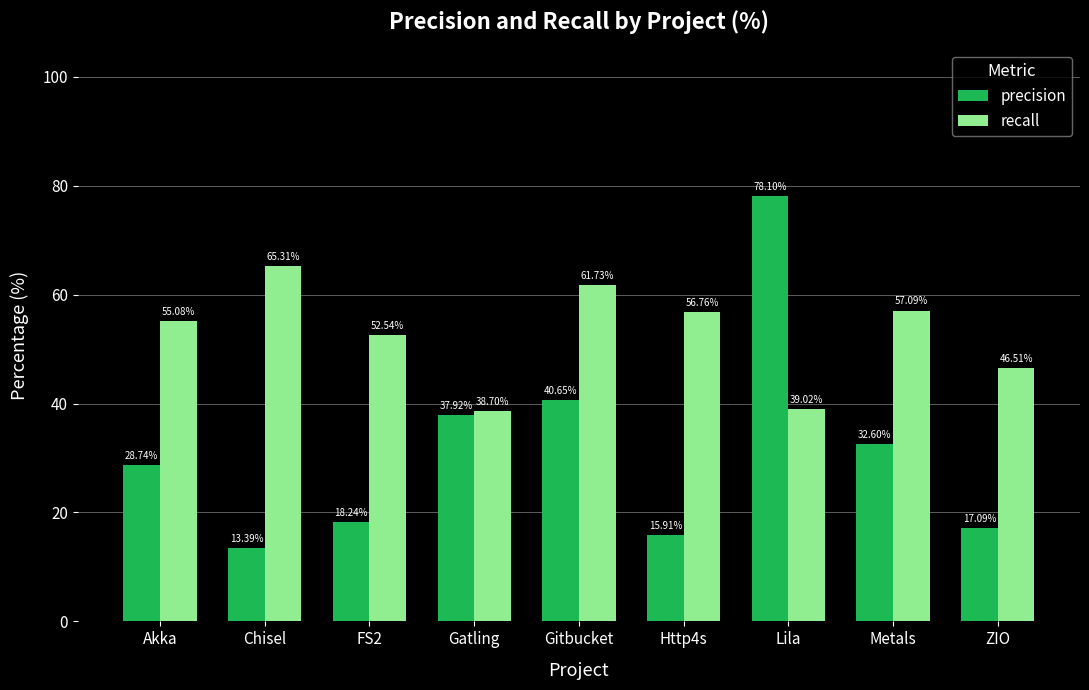

What is the label of the 2nd bar from the left?

Chisel